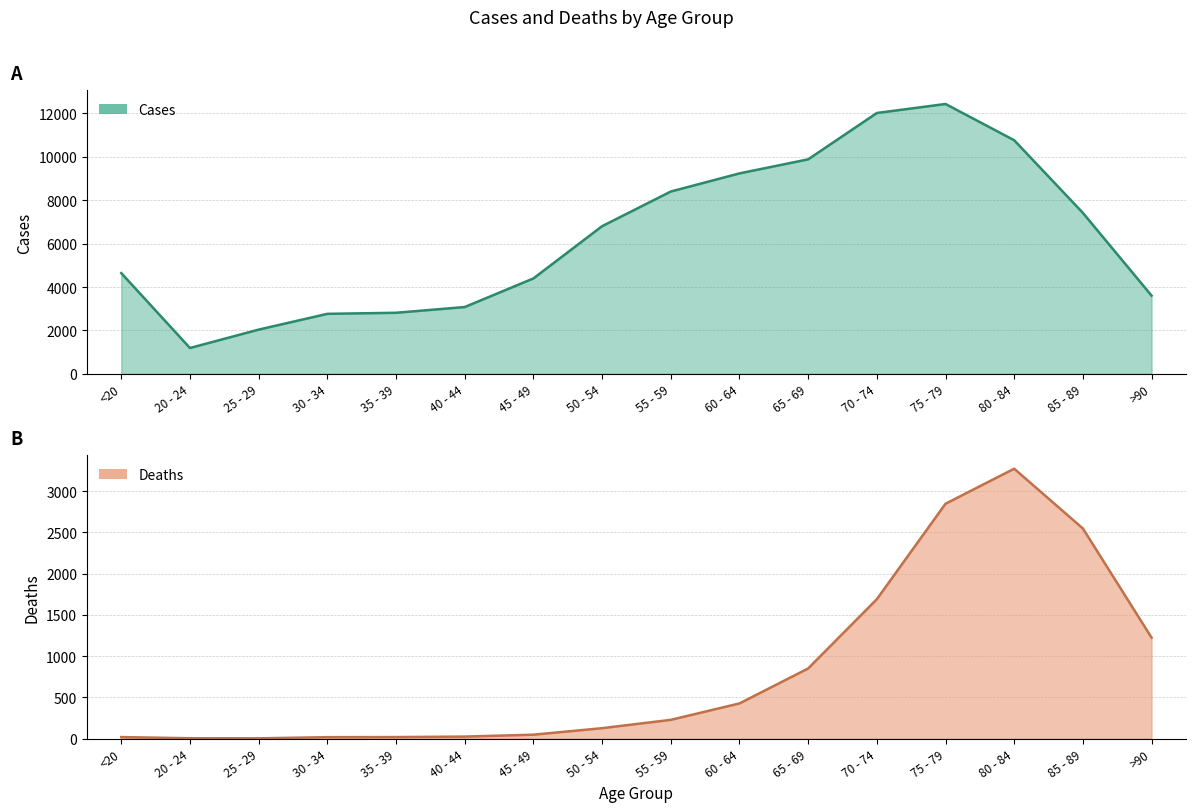

How many lines are shown in the chart?

2